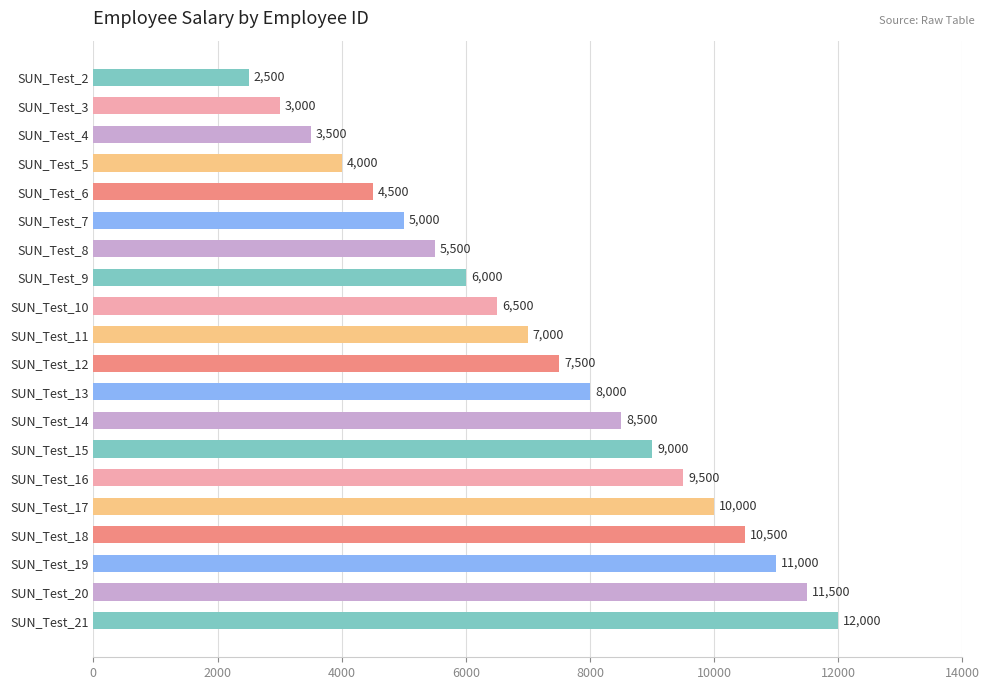

What is the value of the 7th bar from the top?

5500